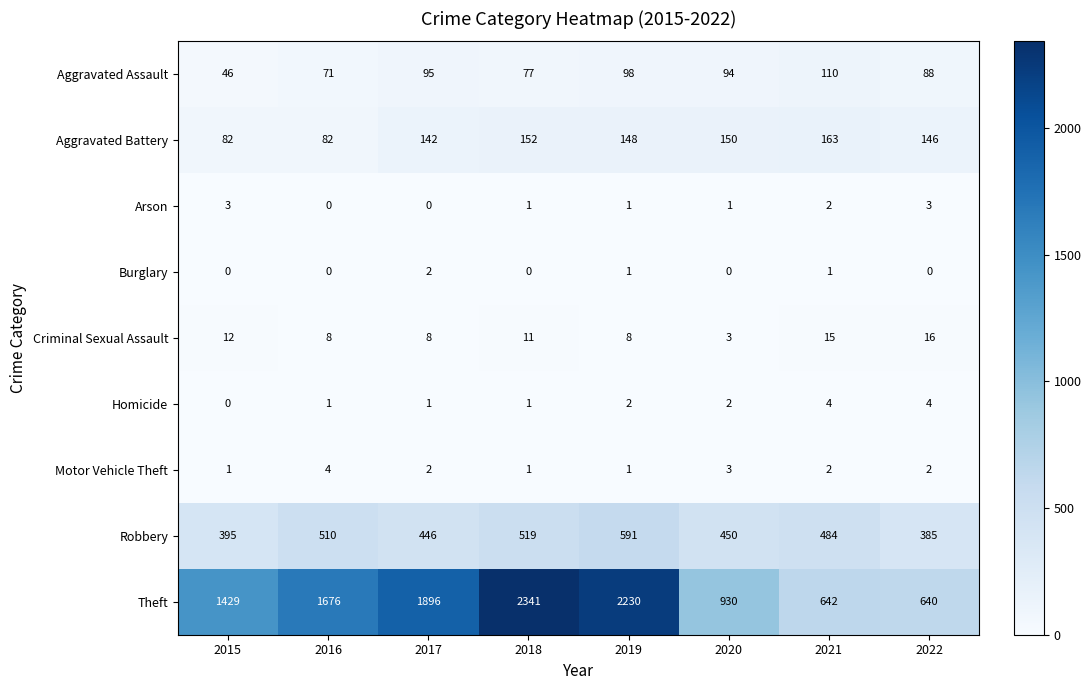

Which category has the highest value across all series?

2018